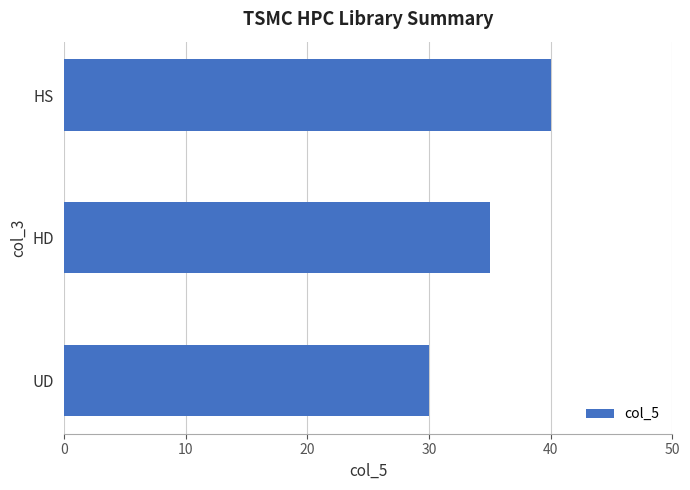

Rank the categories by value from highest to lowest.

HS, HD, UD